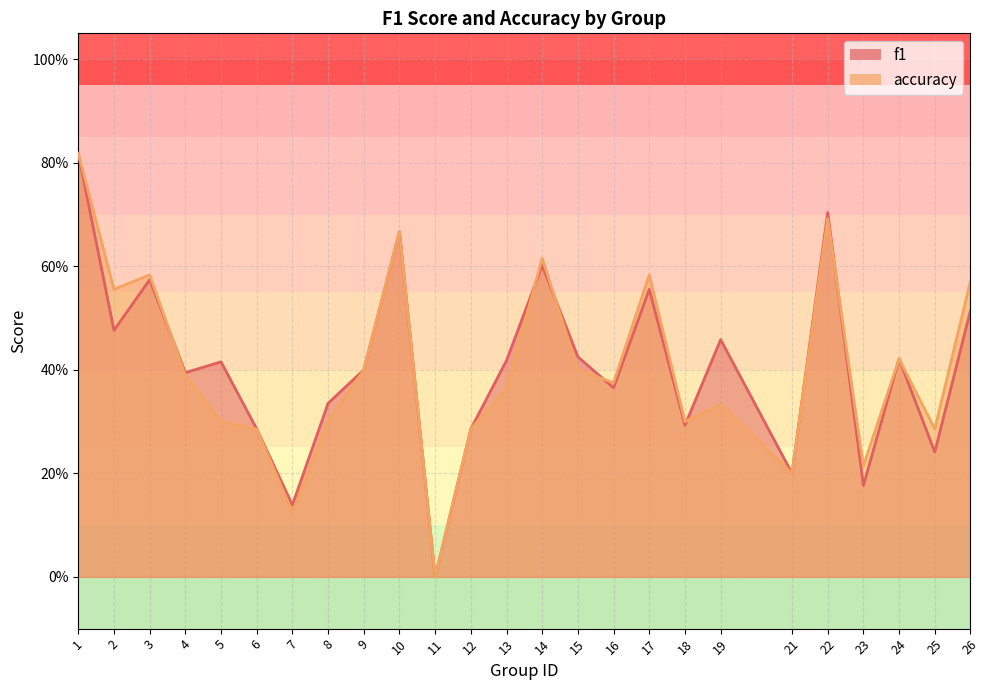

What are all the series names shown in the legend?

f1, accuracy